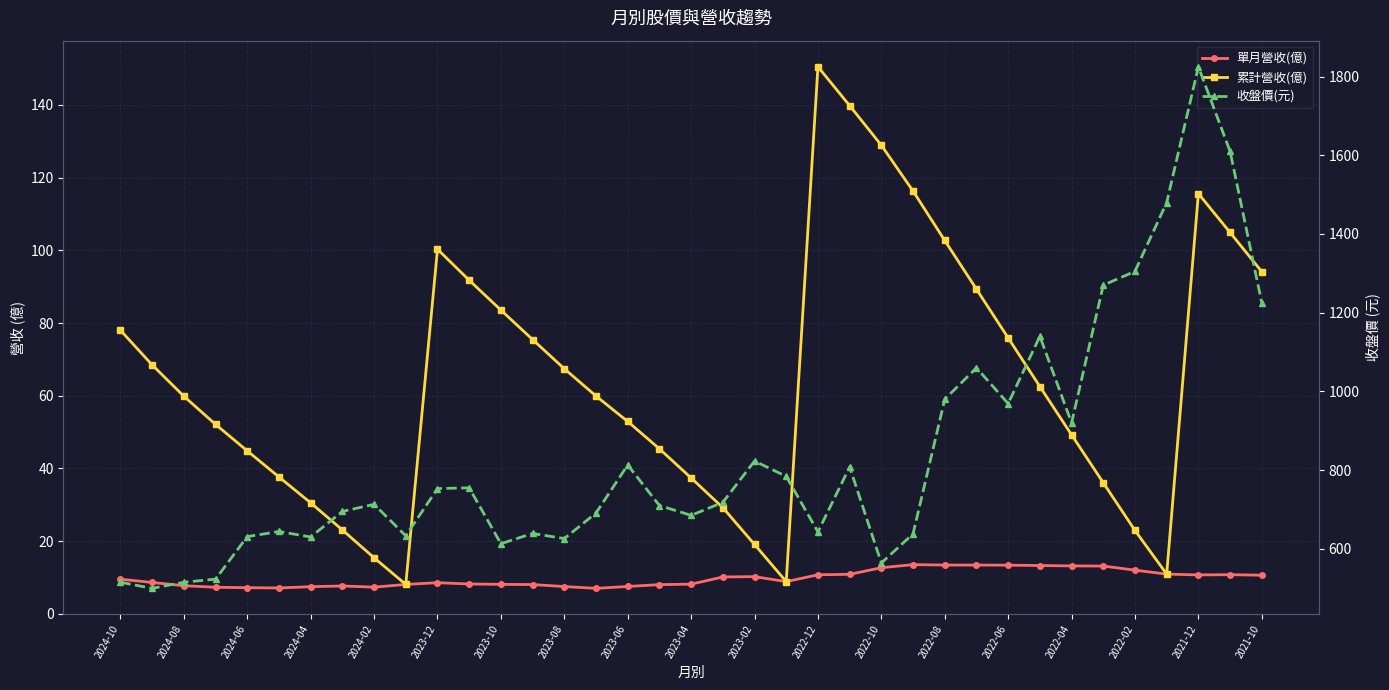

Which series changed the most between 2023-06 and 2022-12?

累計營收(億)